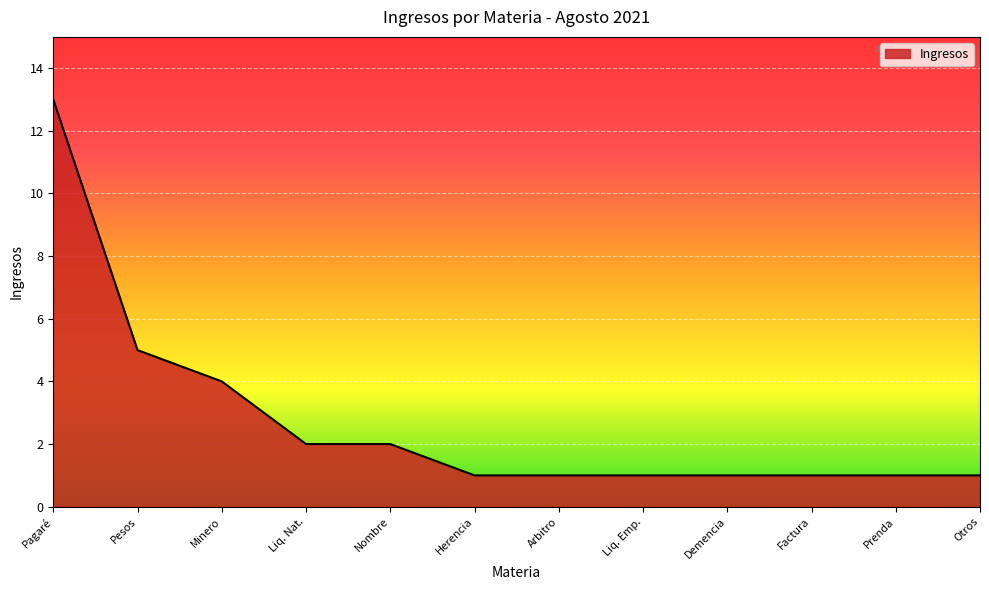

Approximately how many times larger is the value at Prenda compared to Herencia?

1.0